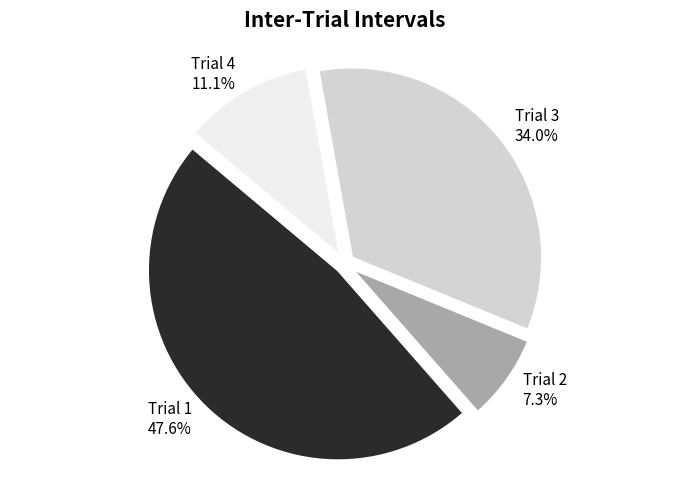

Rank the categories by value from highest to lowest.

Trial 1, Trial 3, Trial 4, Trial 2